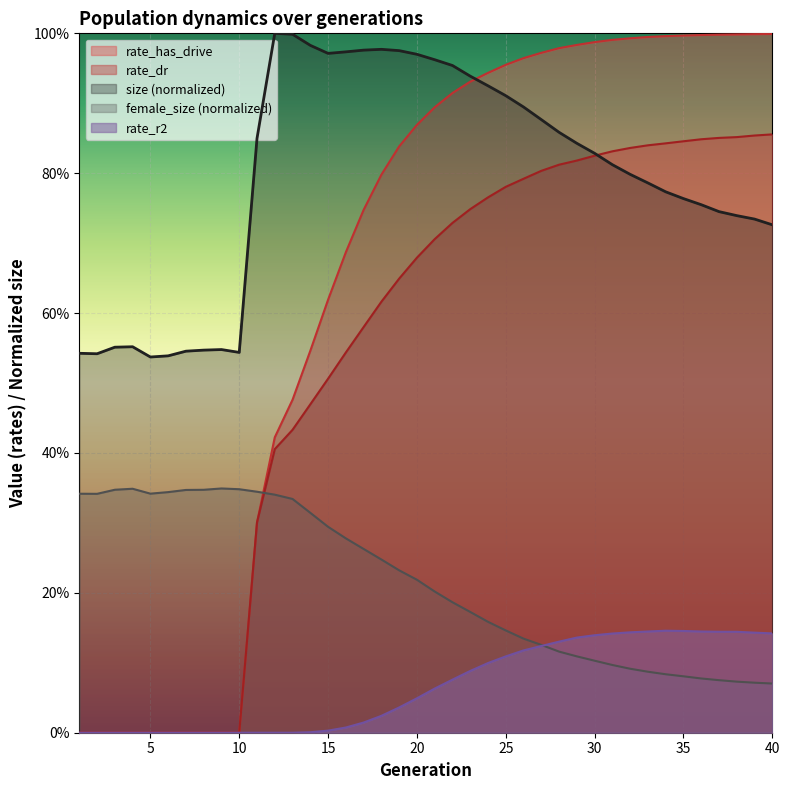

The value of rate_has_drive at 3 is 0.4. True or false?

False